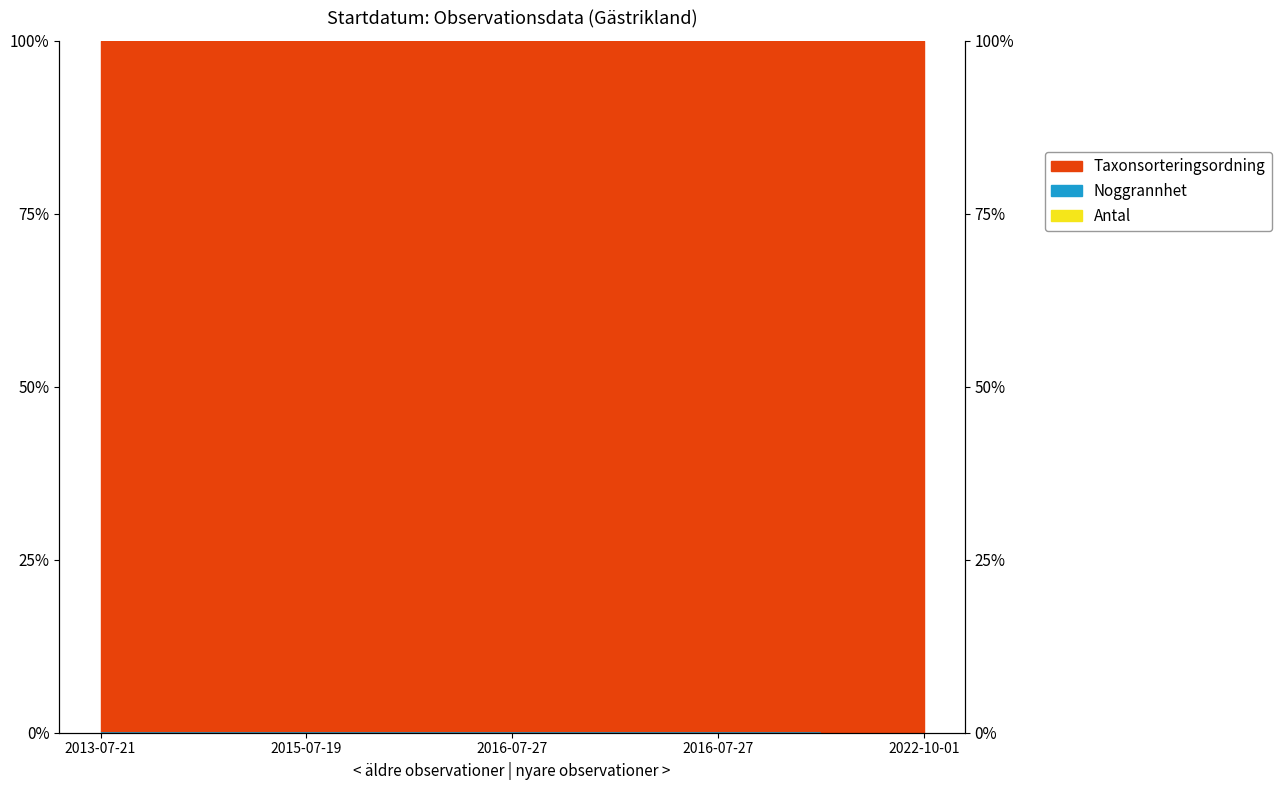

True or false: Antal has more than 0 points higher than both neighbors.

False